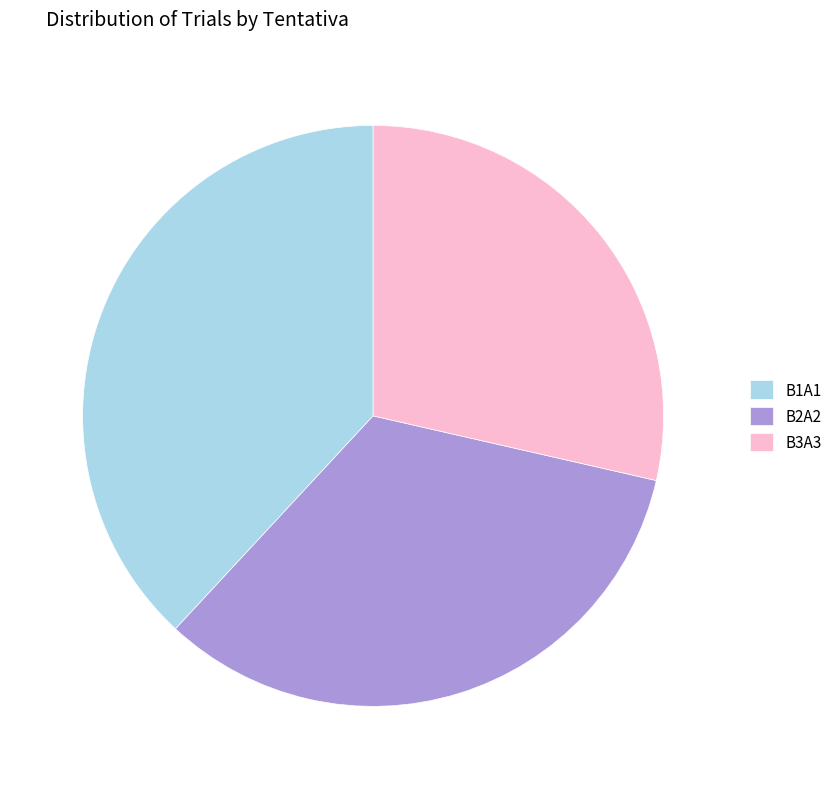

Is there a majority slice in this chart?

No